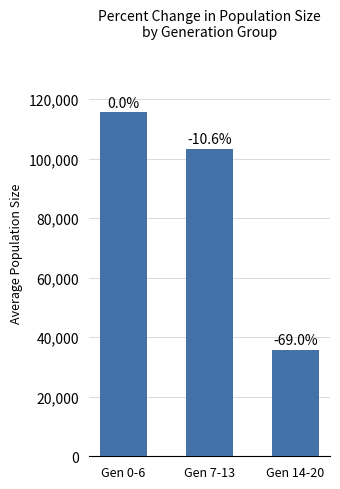

Reading left to right, what are all the values shown in this chart?

115661.4	103353.6	35837.6